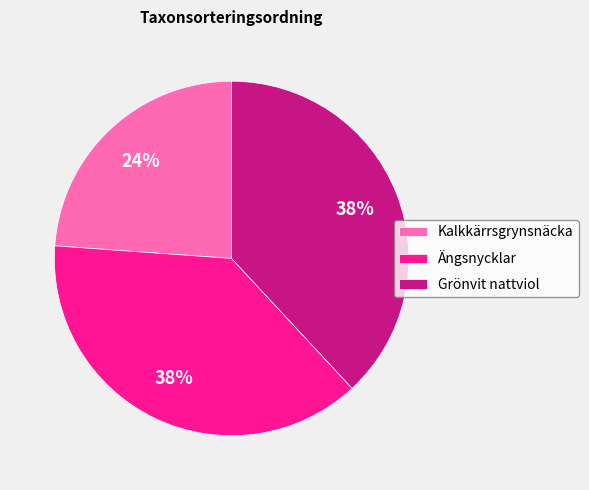

What is the ratio of the value at Kalkkärrsgrynsnäcka to the value at Ängsnycklar?

0.6